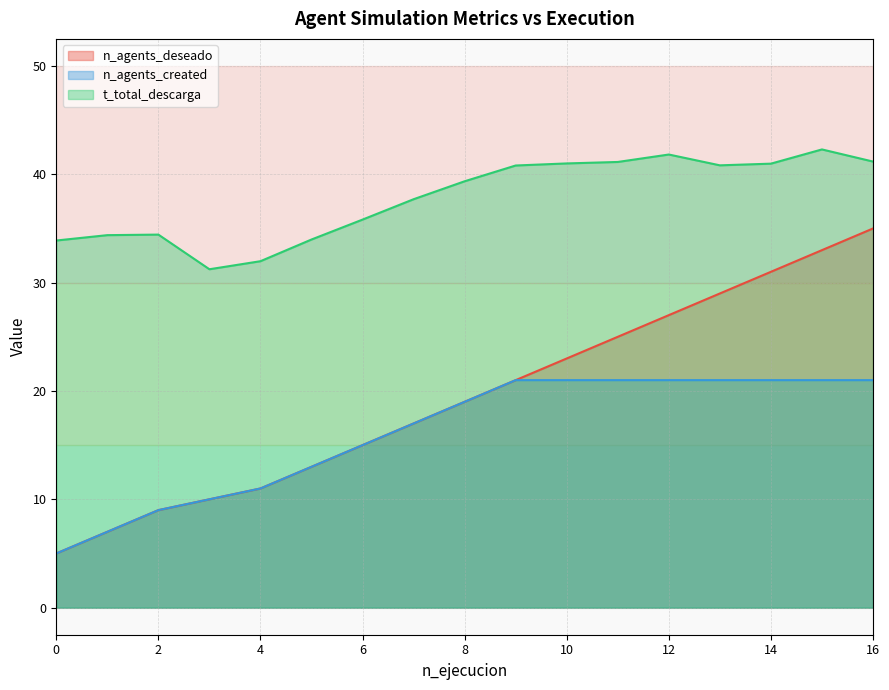

Is it true that t_total_descarga equals 39.4 at 8?

True